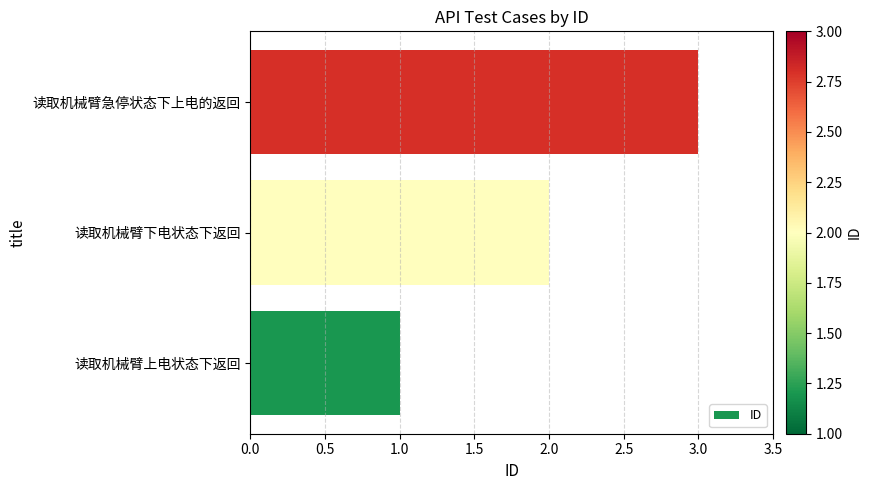

Are the bars grouped side by side (vs. stacked)?

No